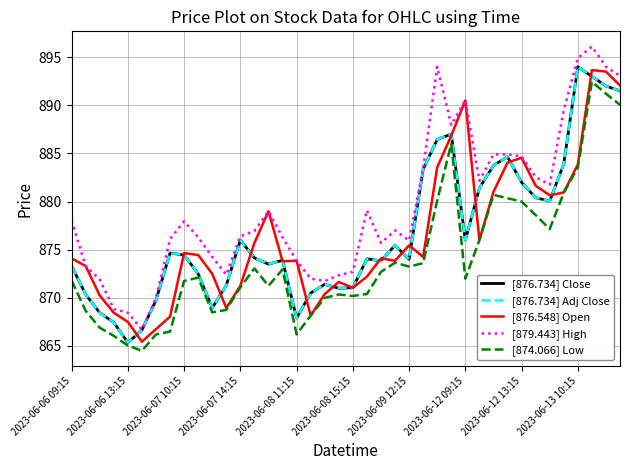

Does the chart have visible grid lines?

Yes